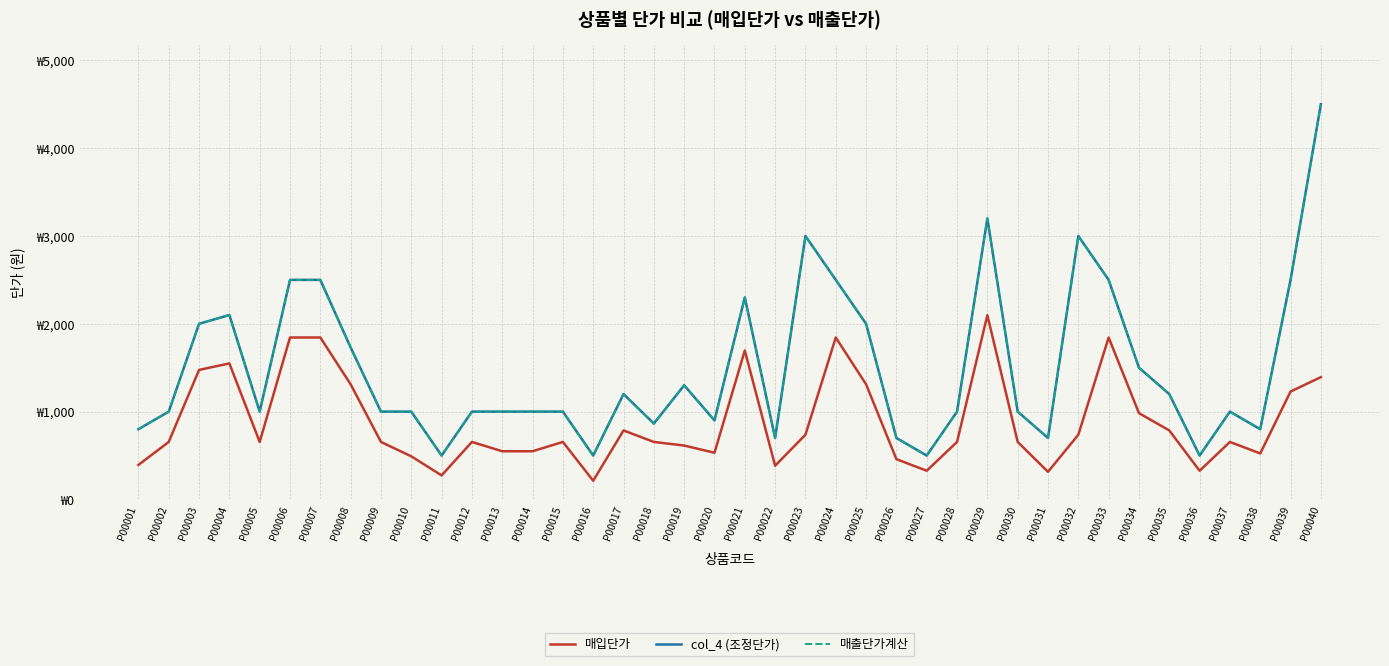

What is the difference between the maximum and minimum values in the col_4 (조정단가) series?

4000.0